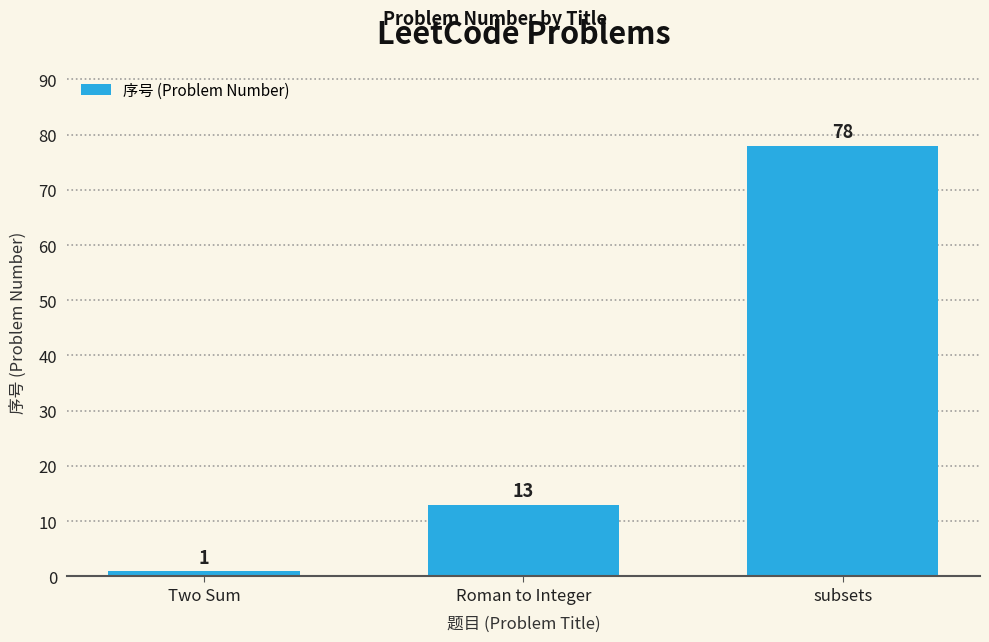

Read the value at Roman to Integer, to the nearest 10.

10